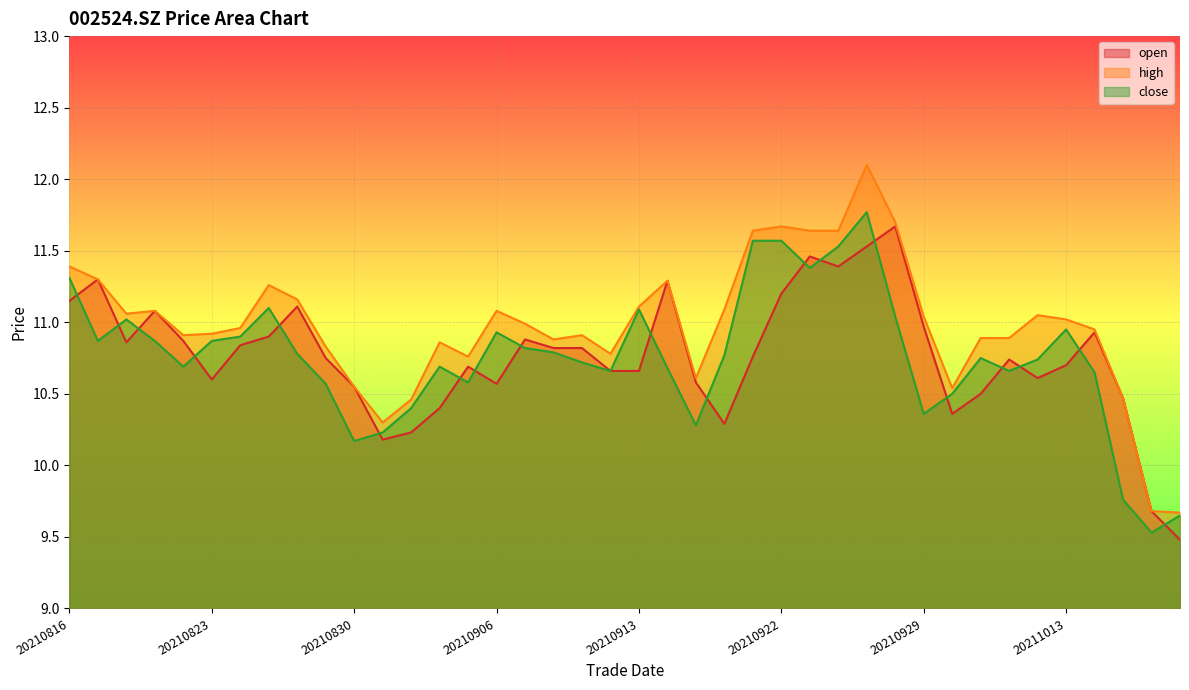

True or false: high and close cross at least once.

False